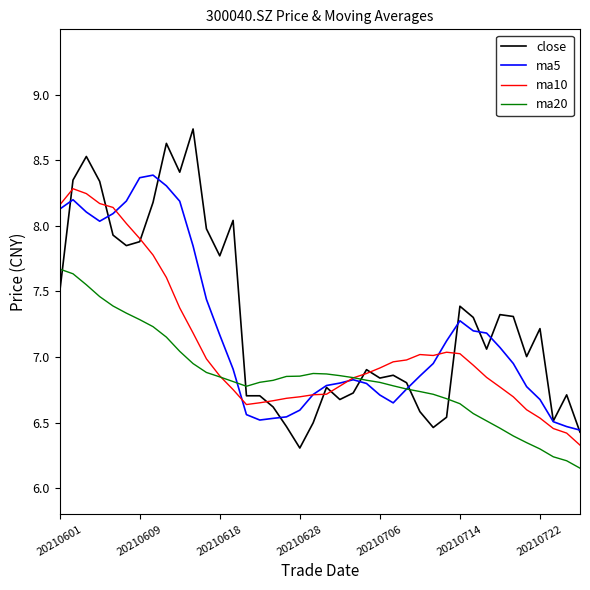

What is the sum of all ma20 values?

273.9